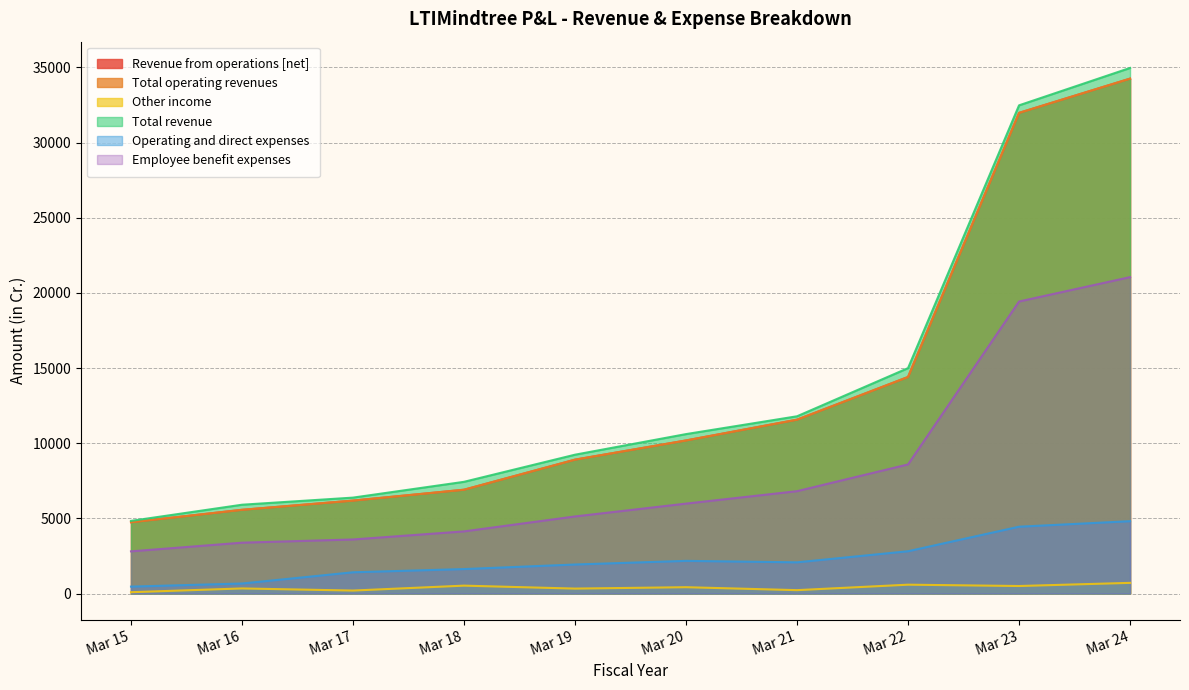

Which series has the largest range (max minus min)?

Total revenue